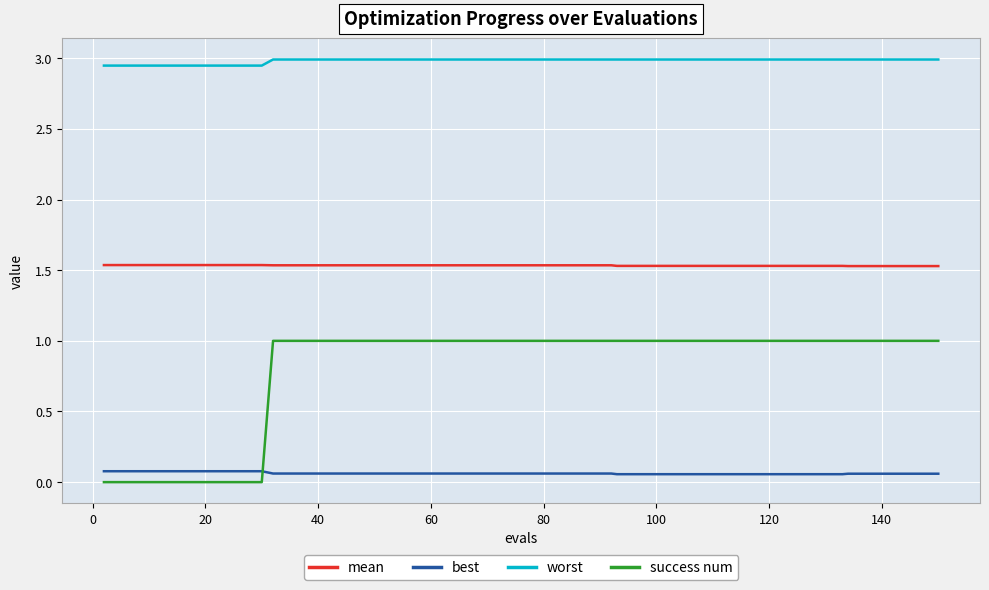

Rank the series by their maximum value, from highest to lowest.

worst, mean, success num, best